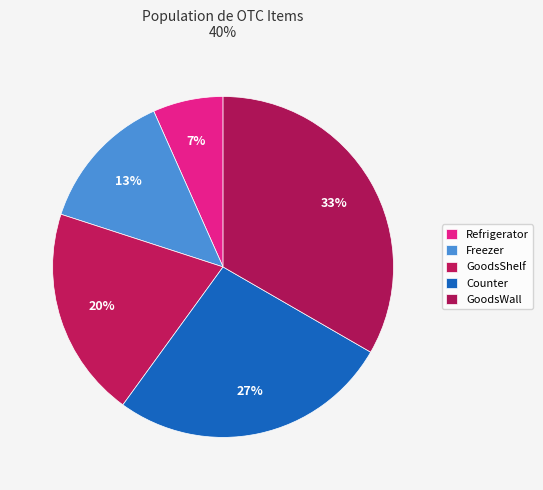

Which category has the smallest portion of the pie?

Refrigerator